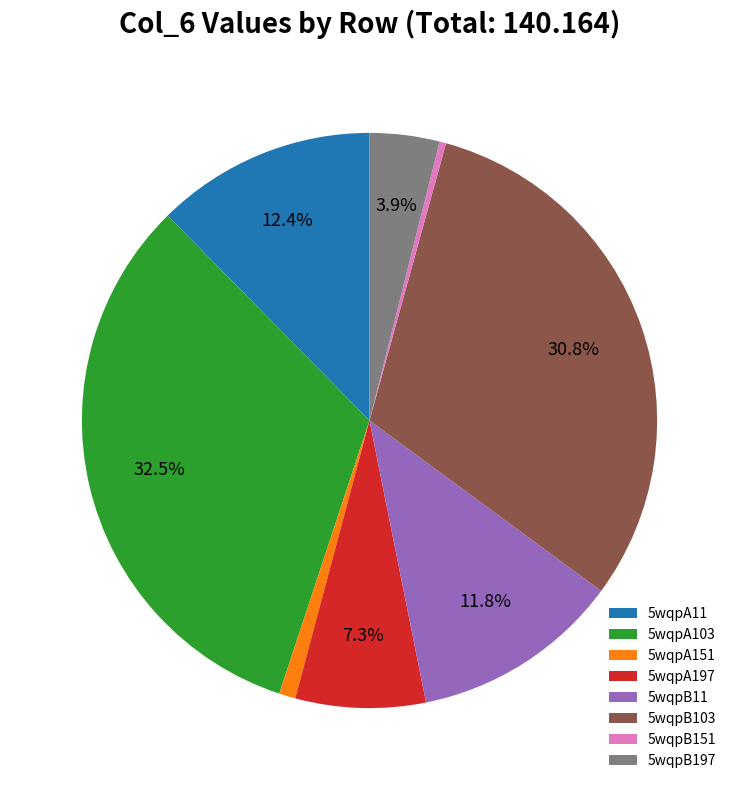

Does 5wqpB11 account for over 50% of the chart?

No